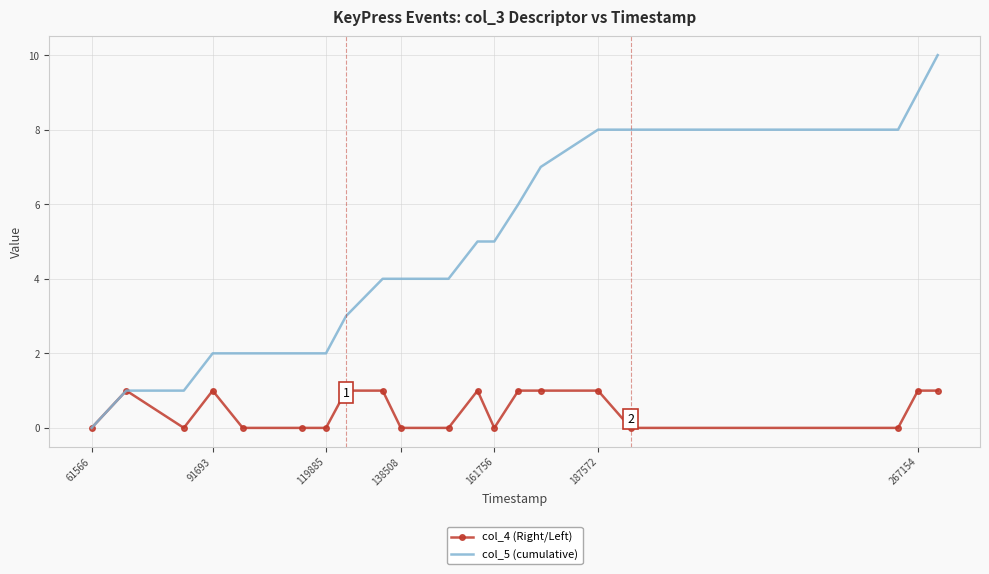

Which series has the largest total across all categories?

col_5 (cumulative)